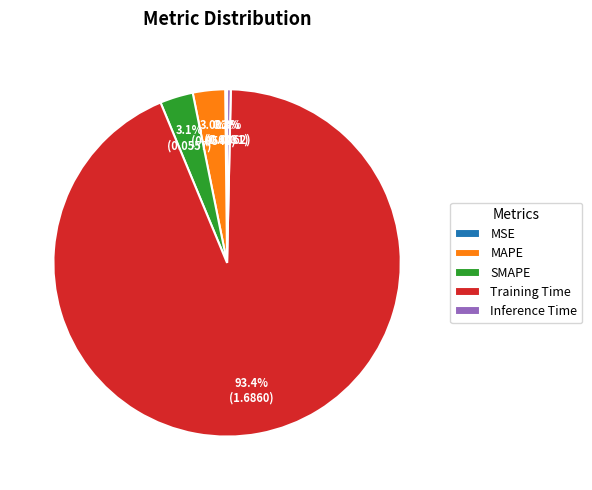

Combined, what portion of the pie is Training Time and SMAPE?

96.5%